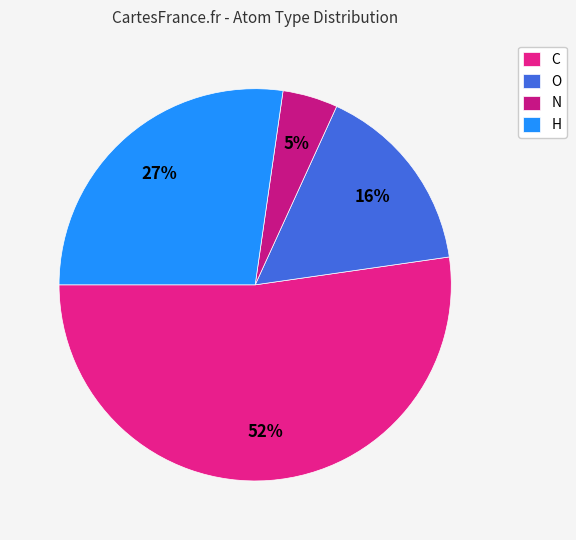

Which category has the biggest portion of the pie?

C